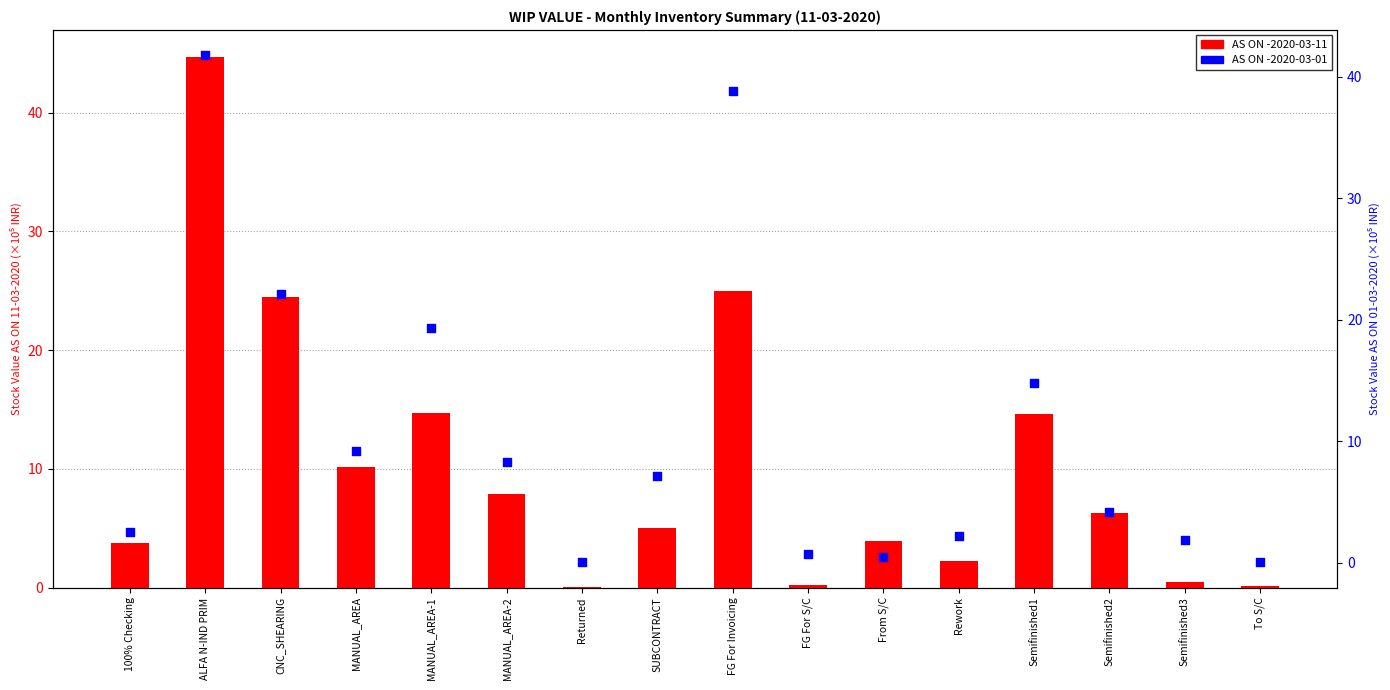

At how many categories does at least one series exceed 41?

1